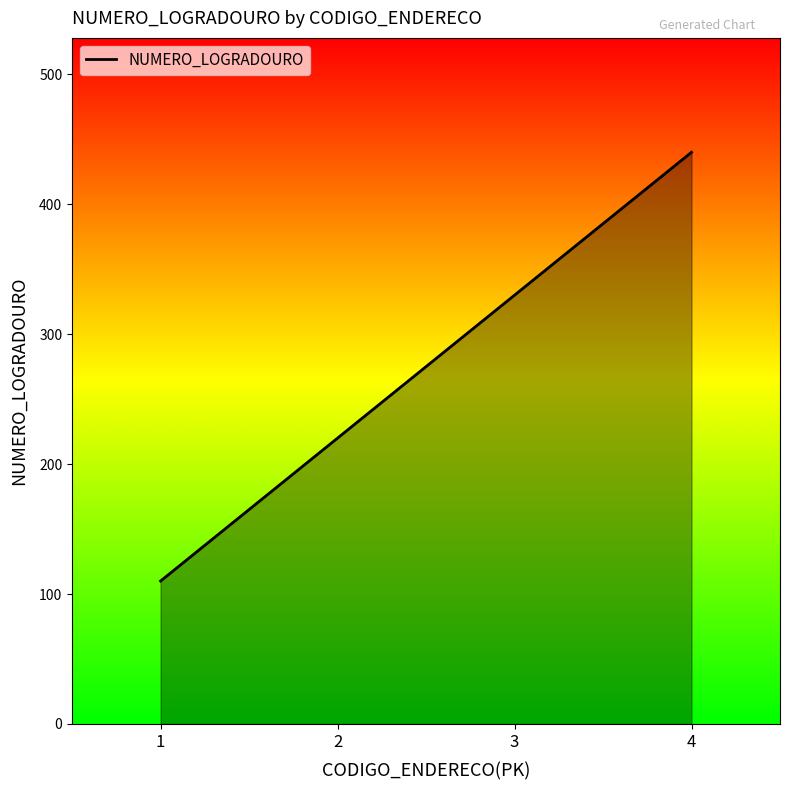

How many lines are shown in the chart?

1